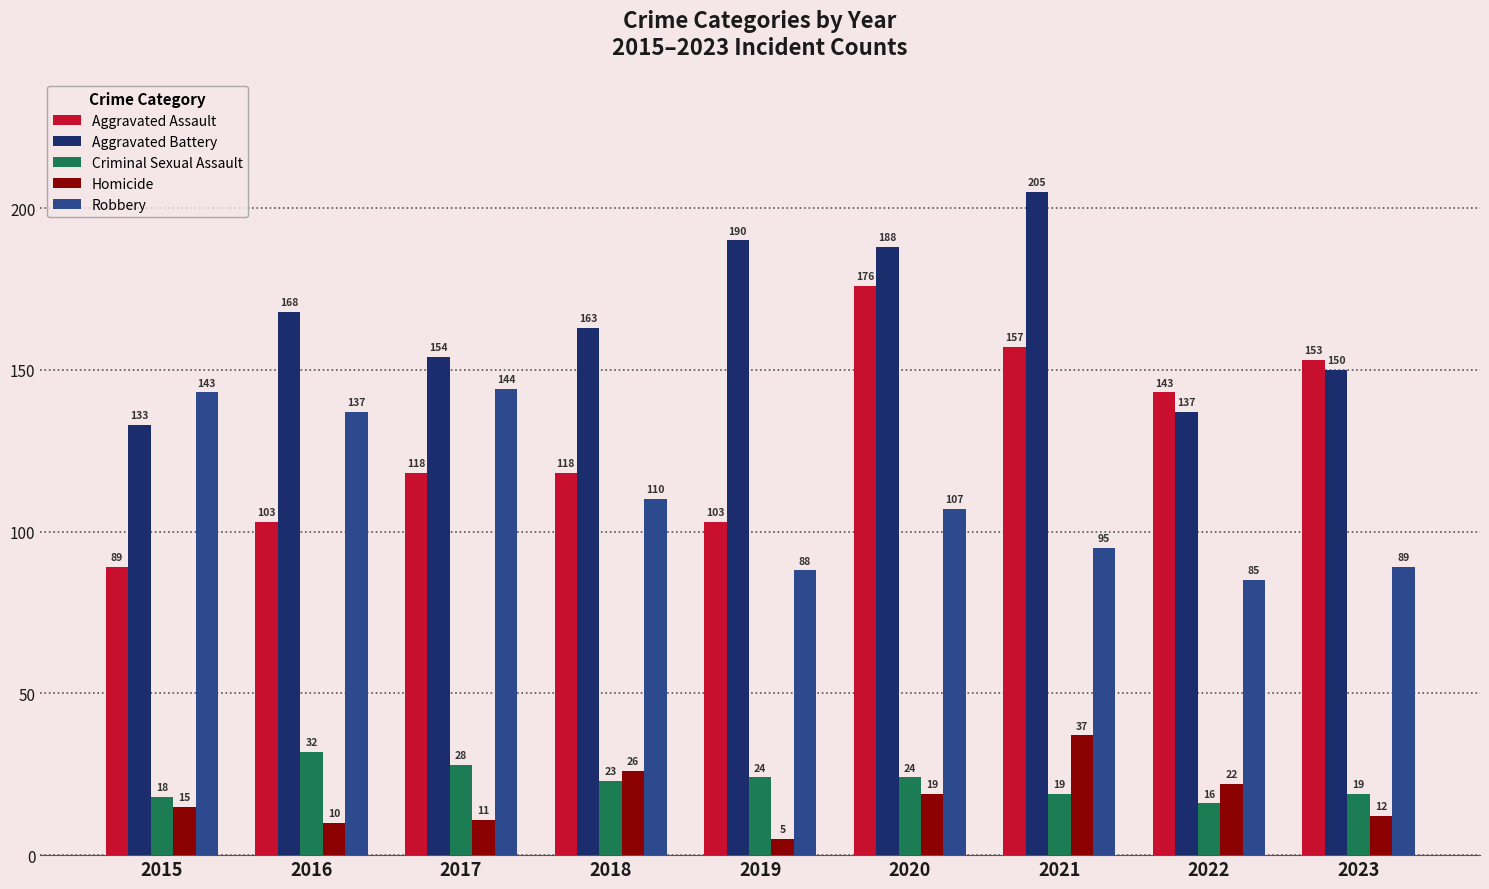

The Aggravated Battery series shows 48 at 2022. True or false?

False